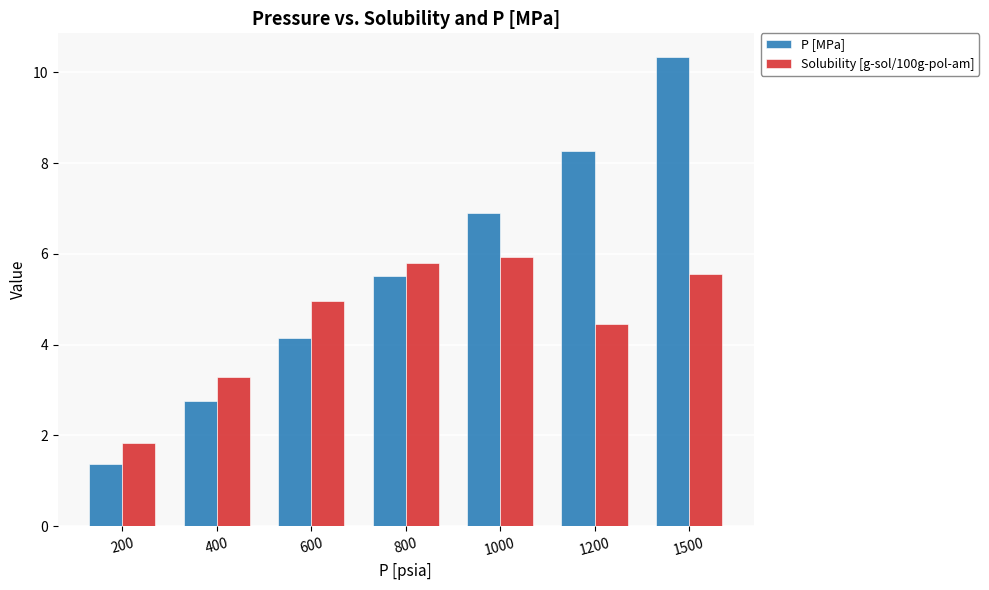

At 1000, list the series in order from largest to smallest.

P [MPa], Solubility [g-sol/100g-pol-am]